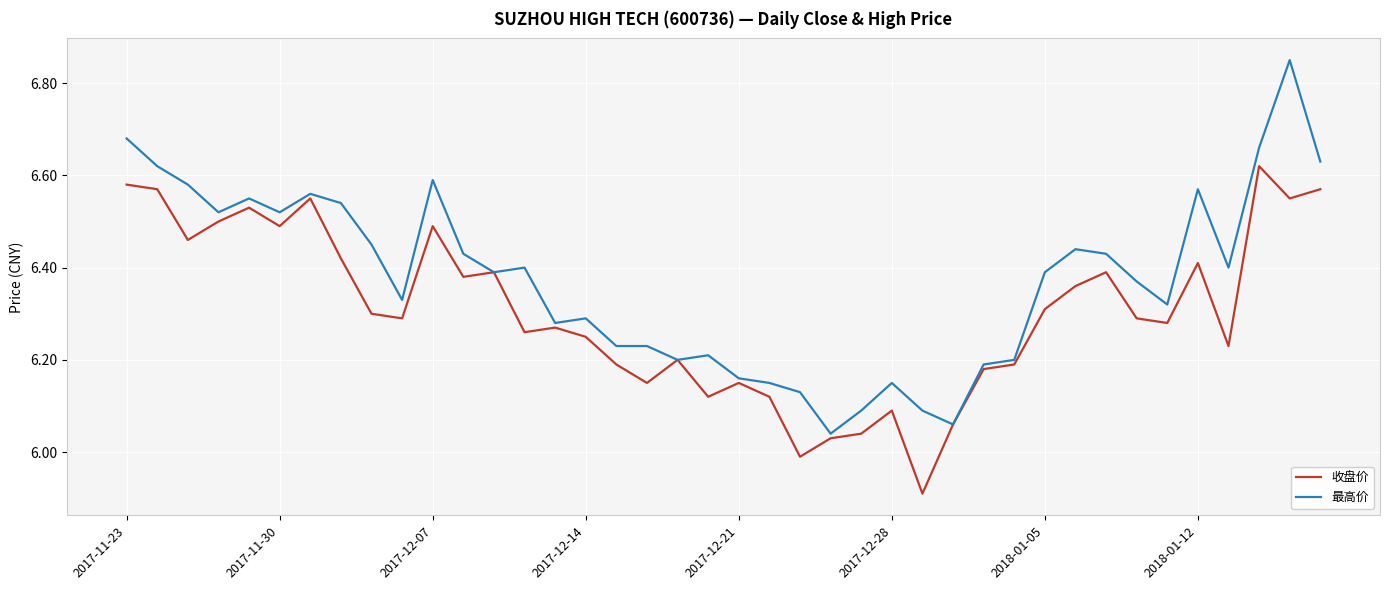

What is the smallest value displayed?

5.9